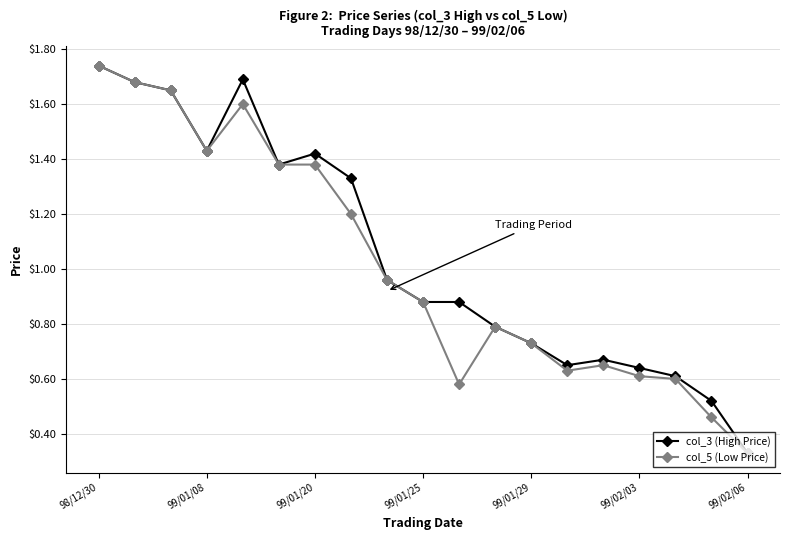

True or false: col_3 (High Price) has more than 2 interior local peaks.

True